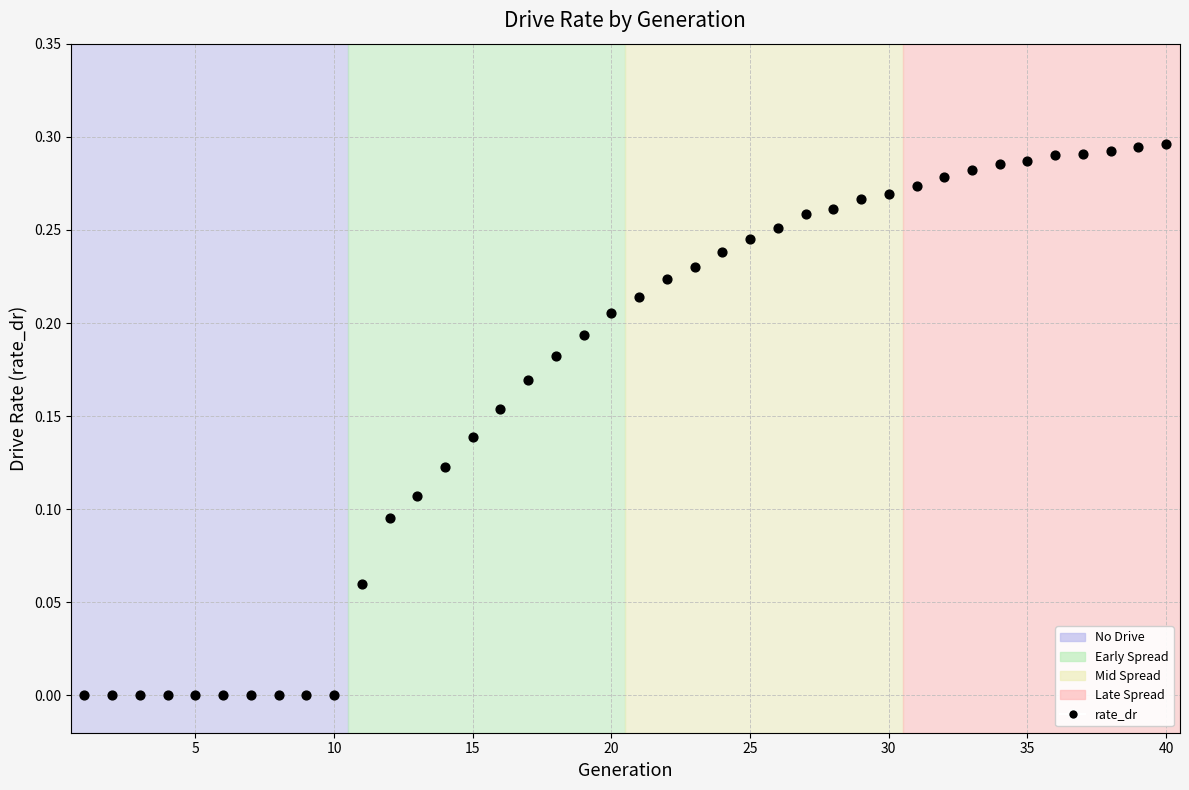

What is the range of X values (max minus min)?

39.0